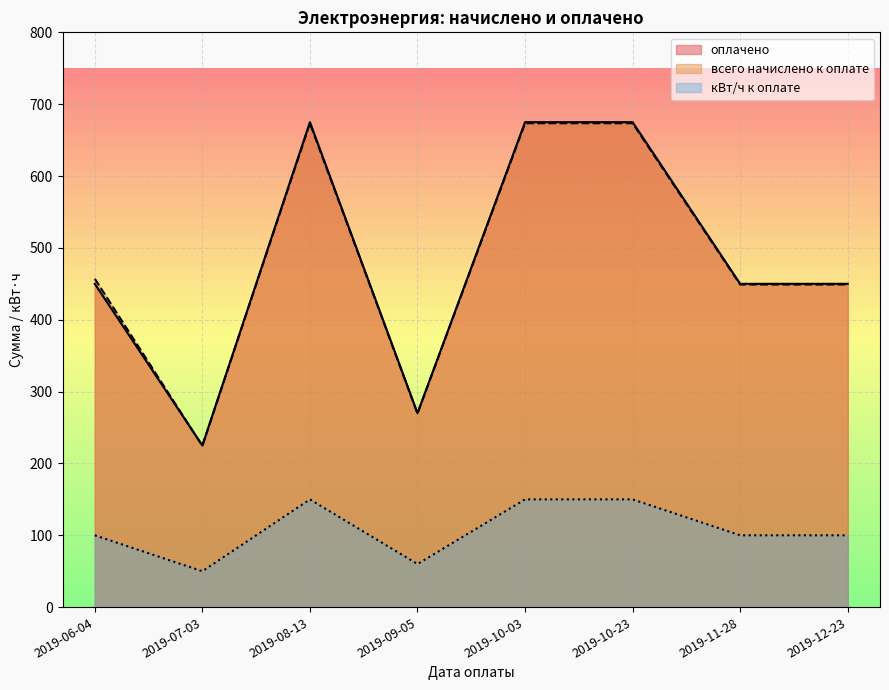

How many interior local valleys does the оплачено series have?

2